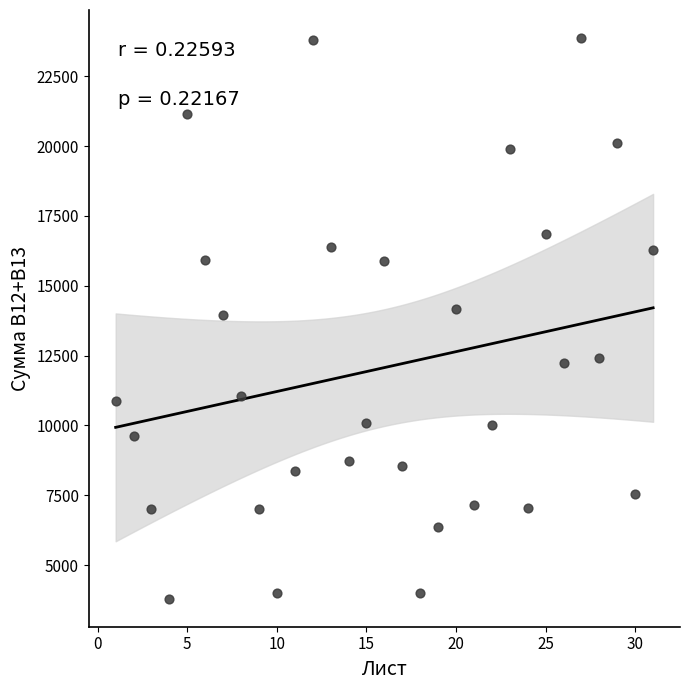

What is the range of Y values (max minus min)?

20069